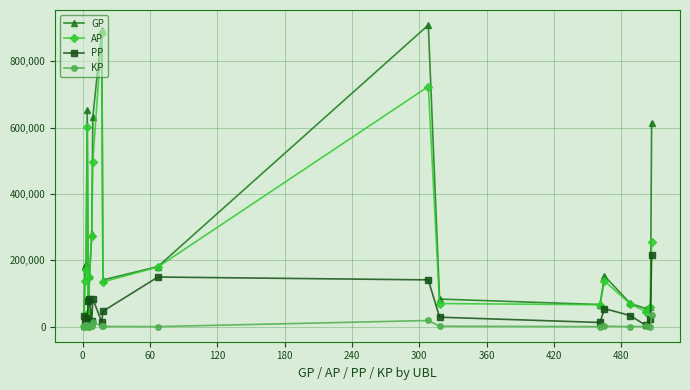

True or false: GP has more than 1 interior local peaks.

True